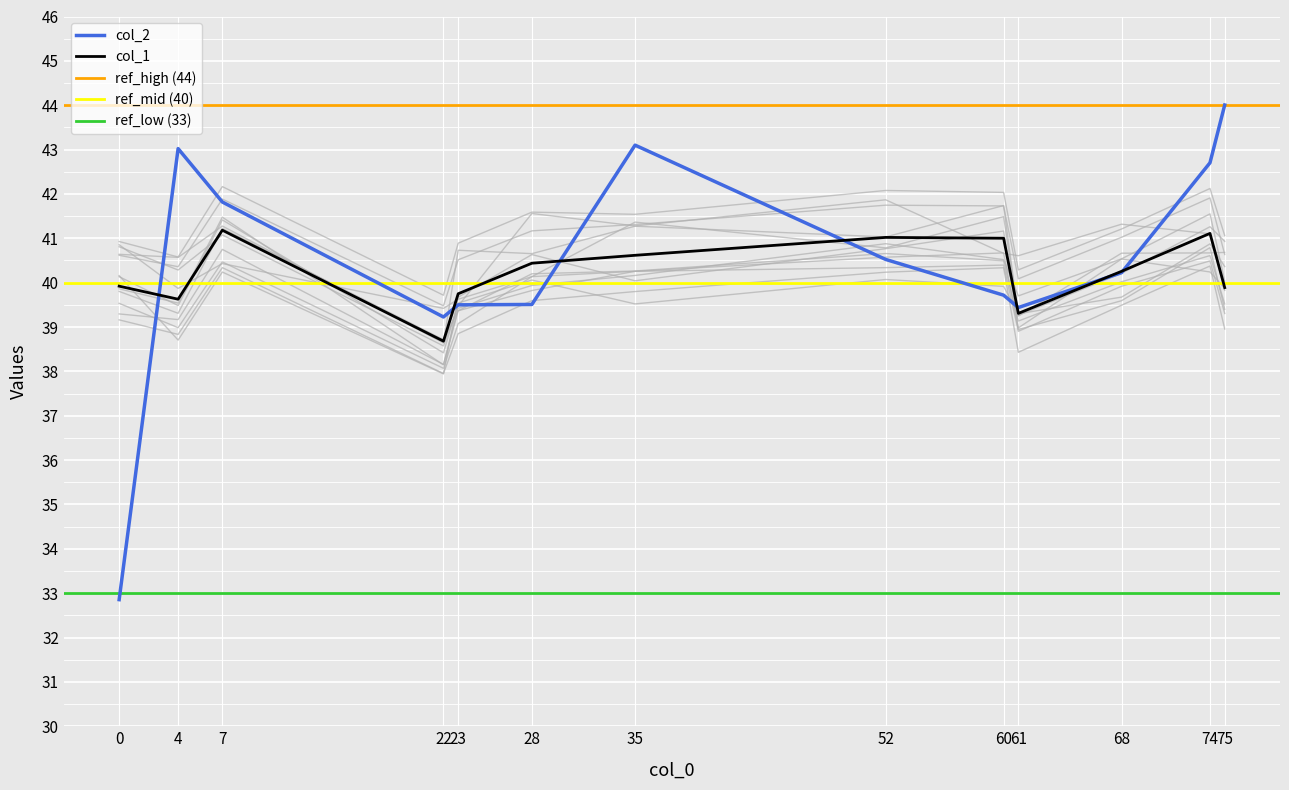

What is the difference between the second highest and minimum values in the col_1 series?

2.4